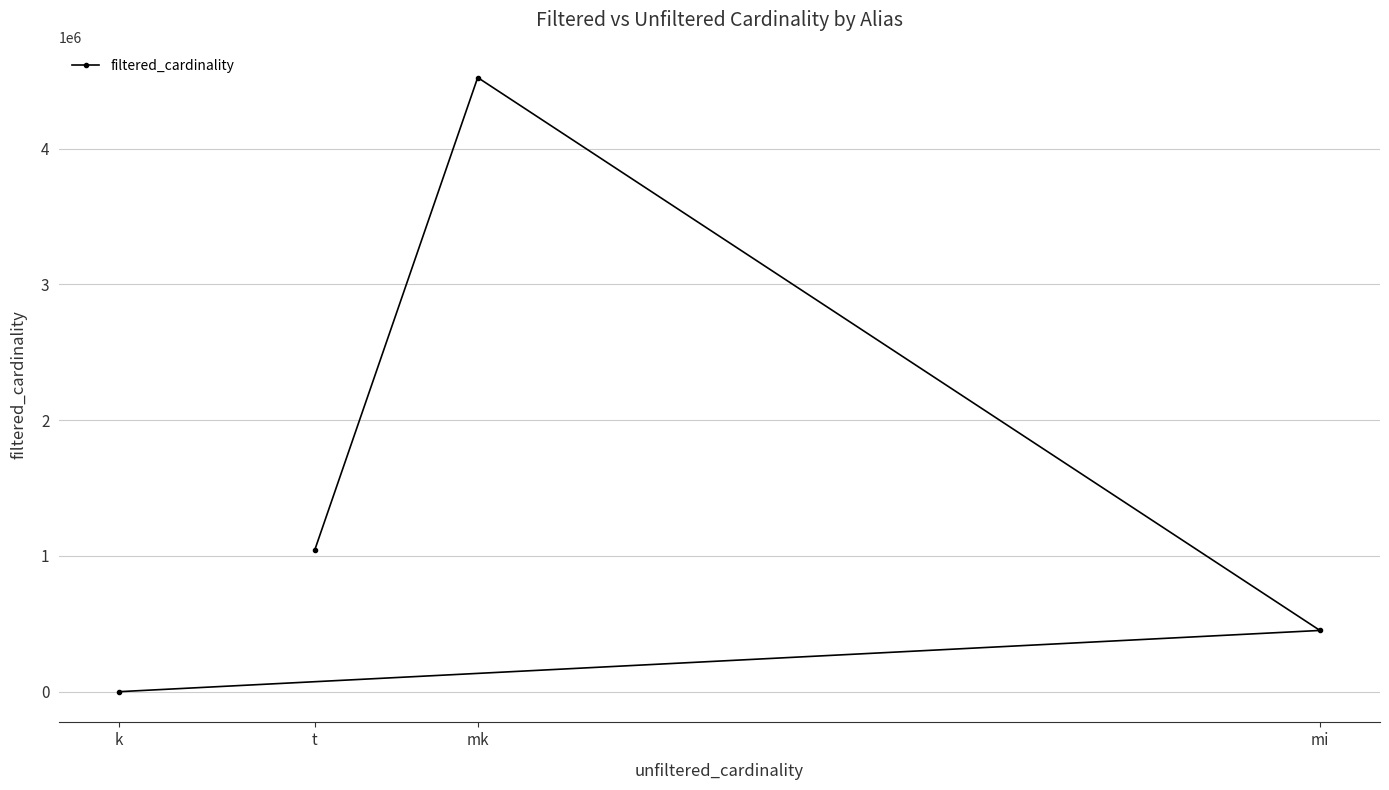

How many distinct data groups are displayed?

1